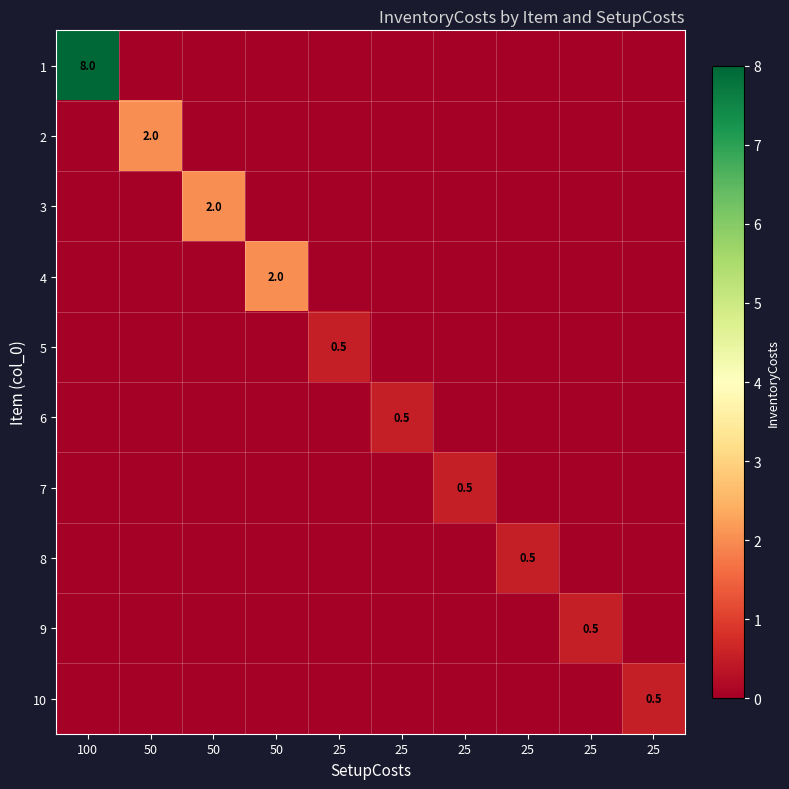

Is it true that 4 equals 1.3 at 100?

False